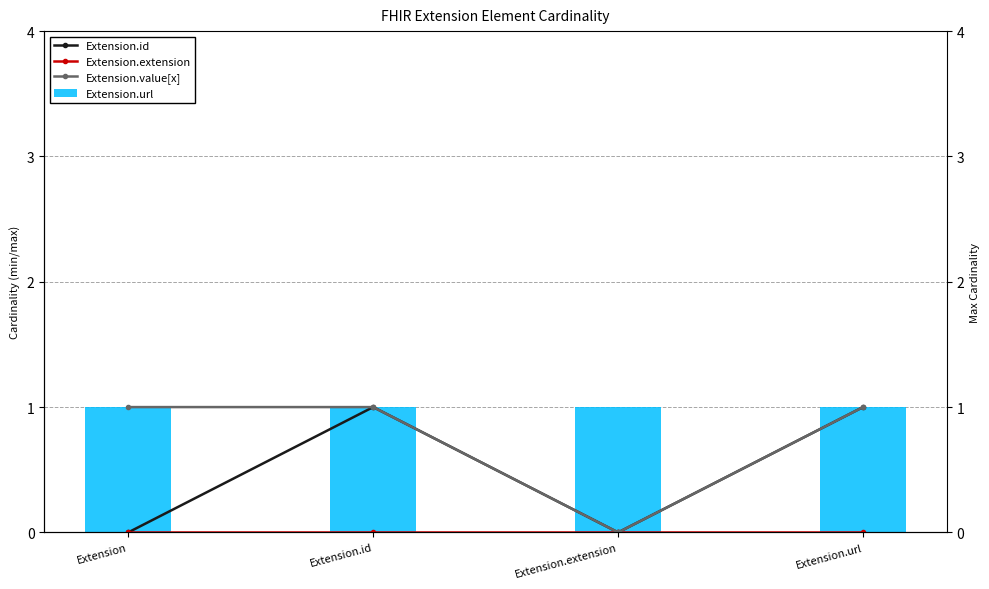

Reading right to left, what are all the values shown in this chart?

Extension.id: Extension.url=1	Extension.extension=0	Extension.id=1	Extension=0
Extension.extension: Extension.url=0	Extension.extension=0	Extension.id=0	Extension=0
Extension.value[x]: Extension.url=1	Extension.extension=0	Extension.id=1	Extension=1
Extension.url: Extension.url=1	Extension.extension=1	Extension.id=1	Extension=1